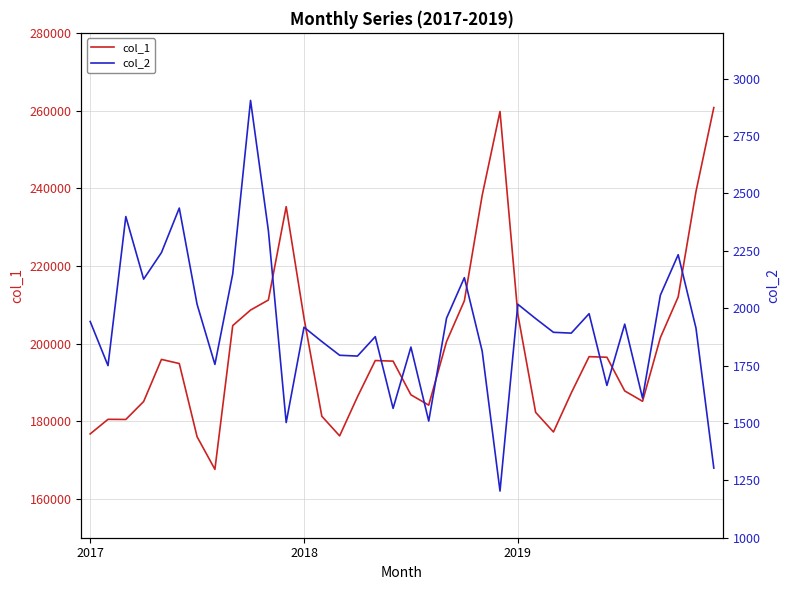

What is the label of the 13th point from the right?

23